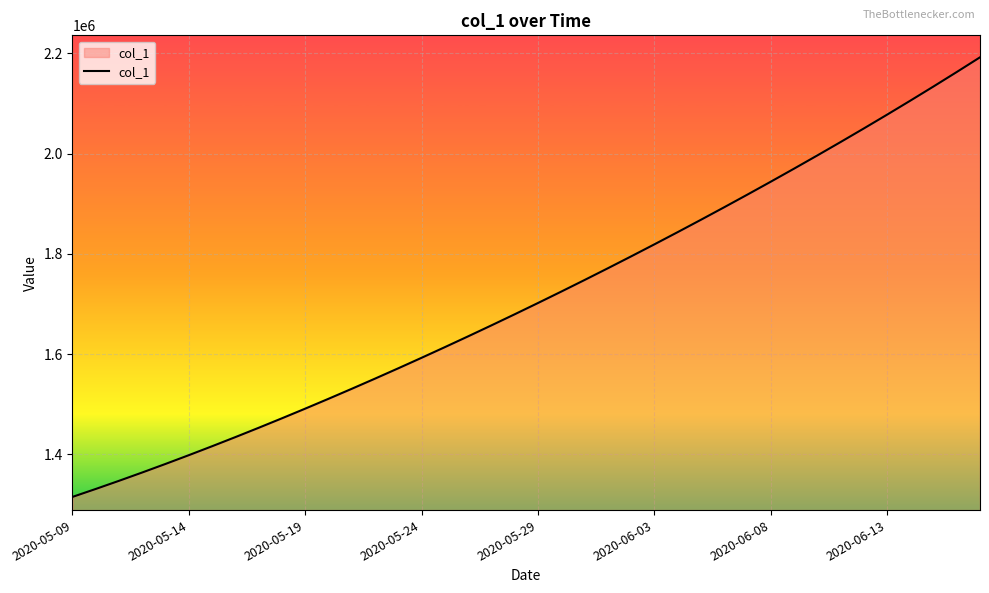

What is the minimum value shown in the chart?

1315099.0